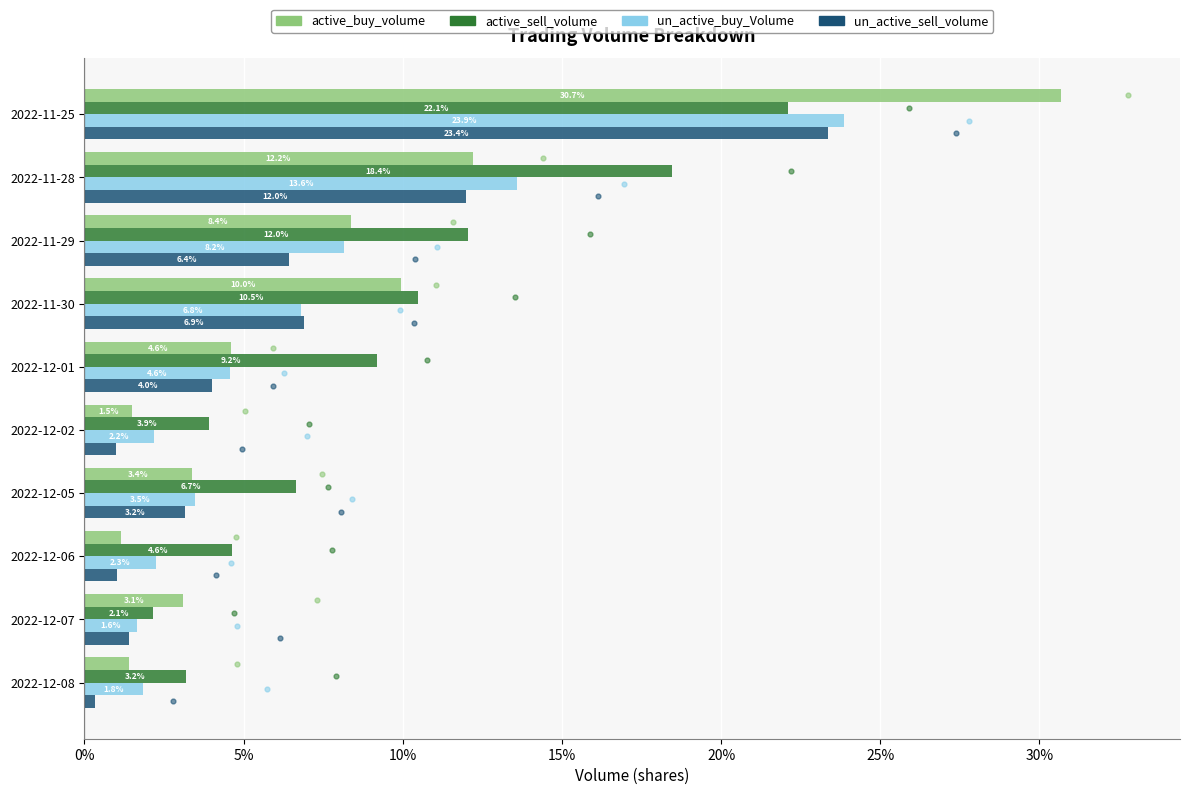

Which series reaches the minimum Y coordinate?

un_active_sell_volume